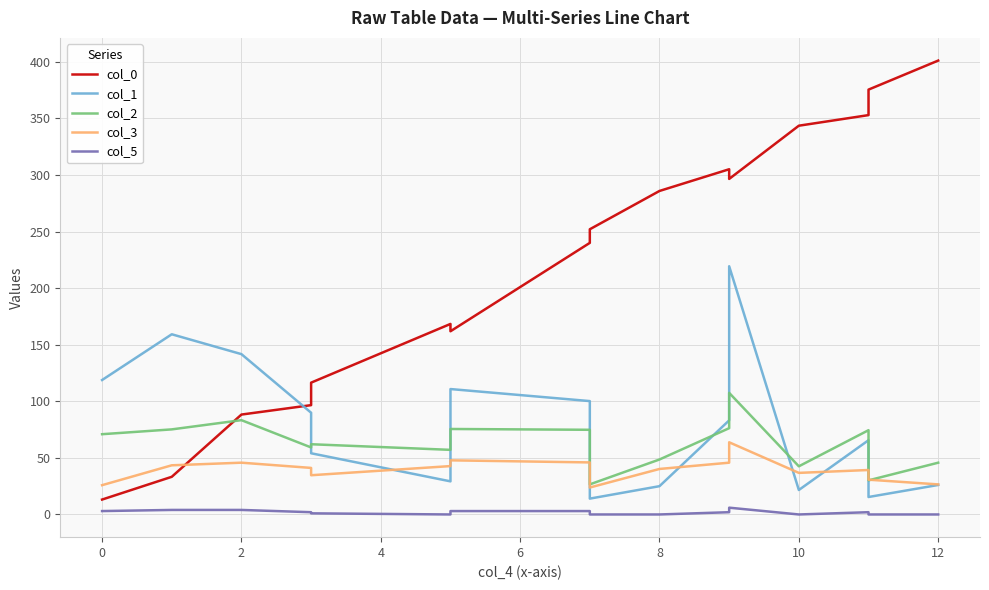

True or false: col_5 has more than 2 points higher than both neighbors.

False